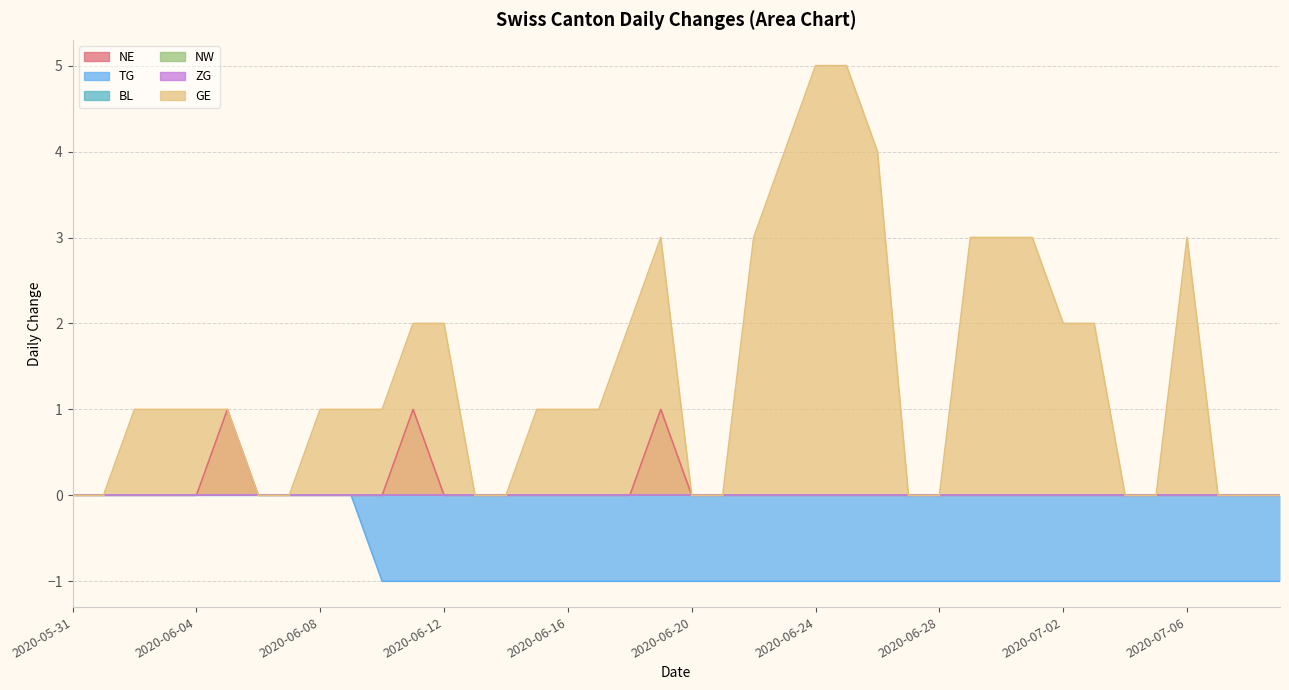

True or false: GE and NE cross at least once.

False